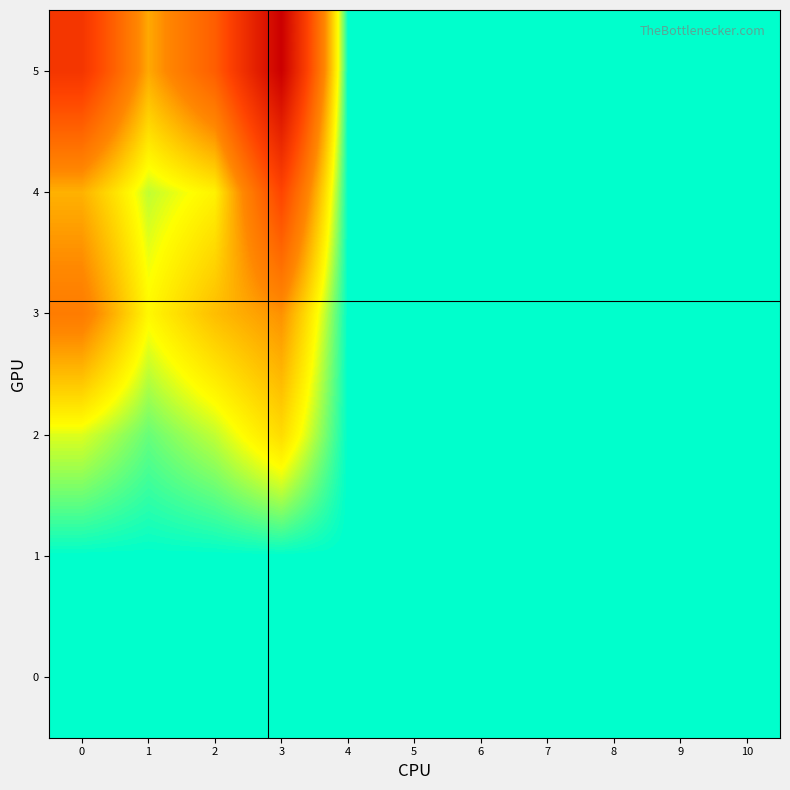

At which category does the chart reach its peak across all series?

3